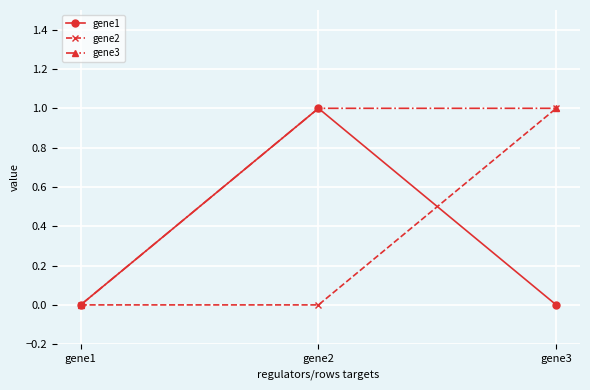

Does the chart have visible grid lines?

Yes